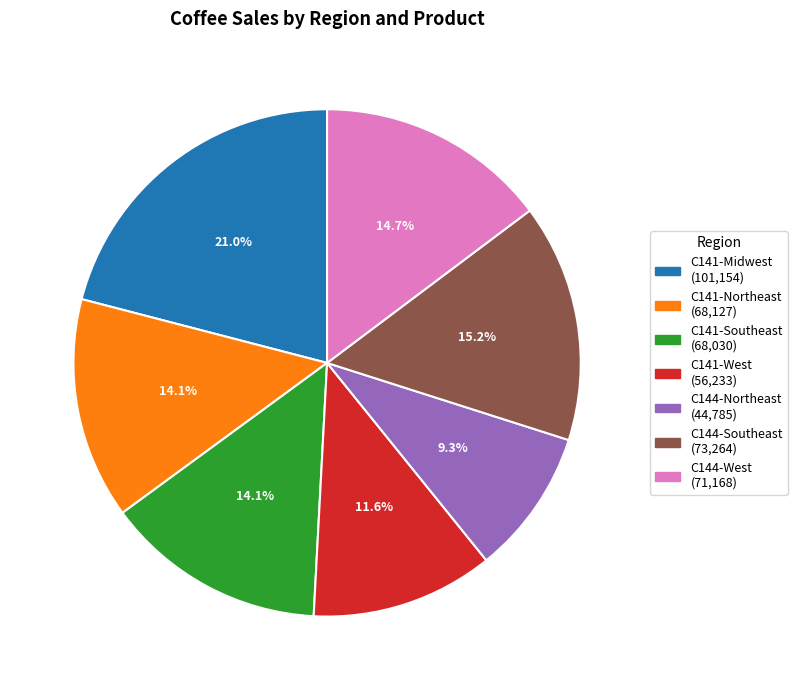

The C141-West slice represents 23% of the pie. True or false?

False